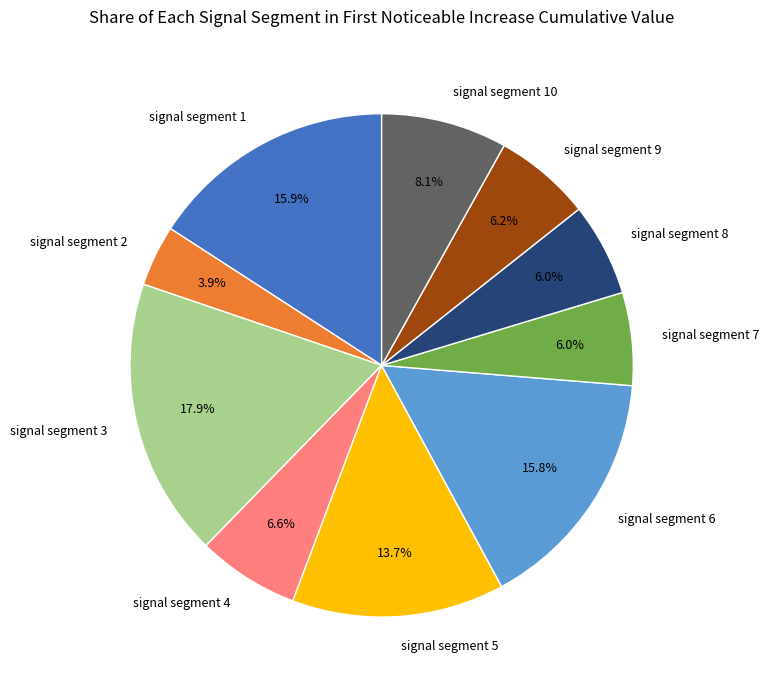

Which slice is the smallest?

signal segment 2